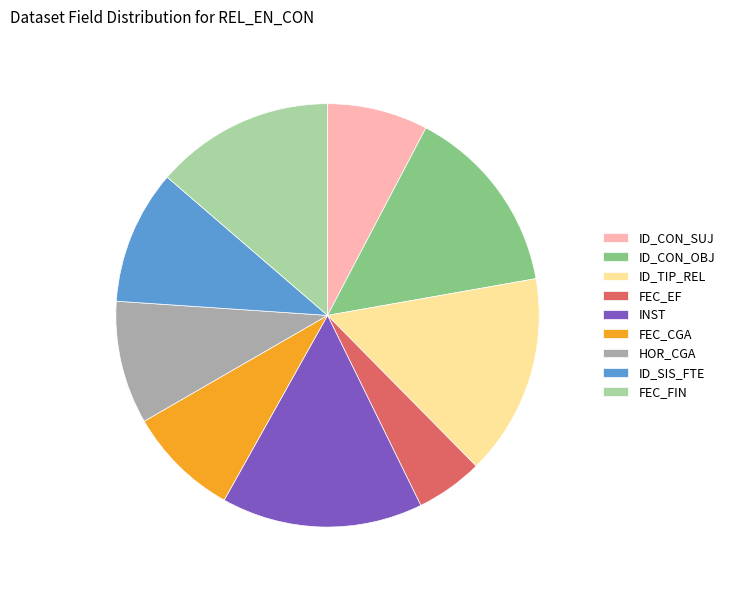

What is the smallest slice in the pie chart?

FEC_EF